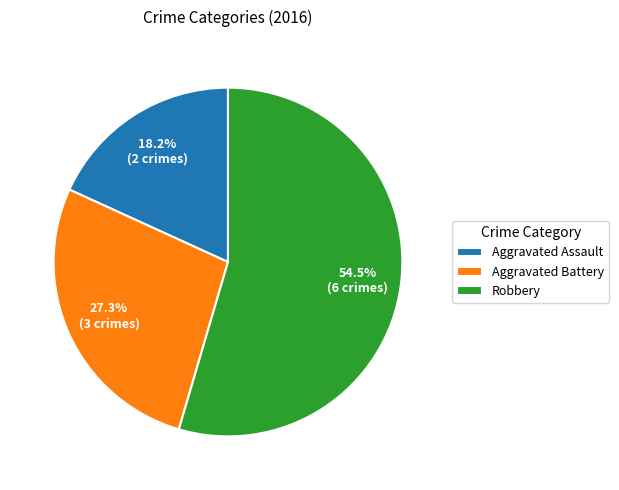

Between Aggravated Battery and Robbery, which is larger?

Robbery